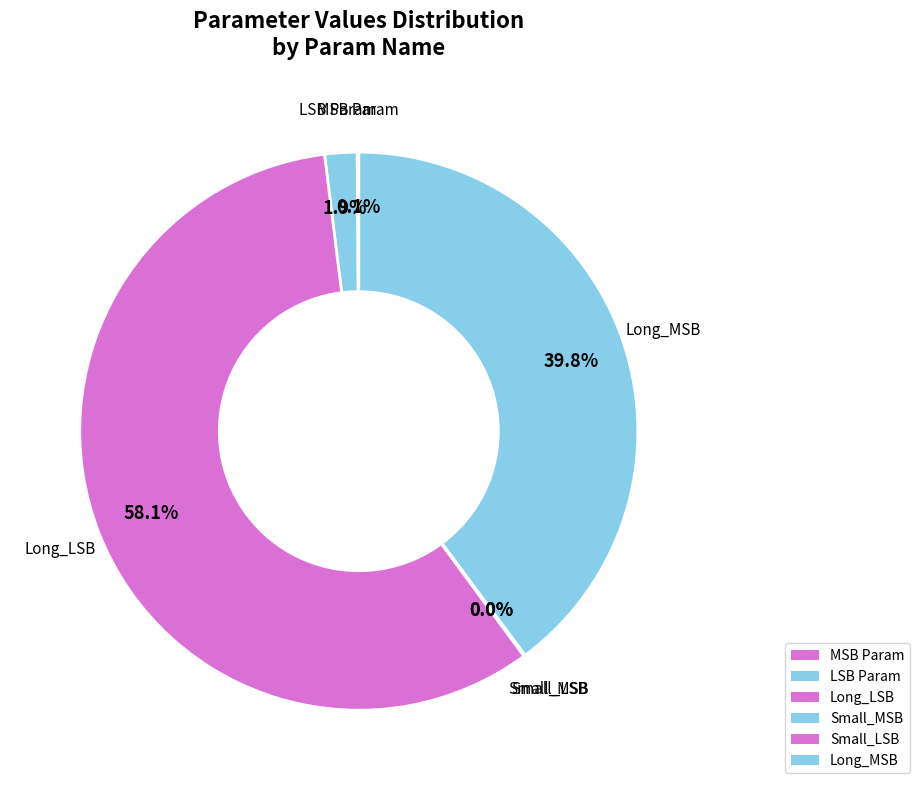

What percentage is the Long_LSB slice, to the nearest percent?

58%